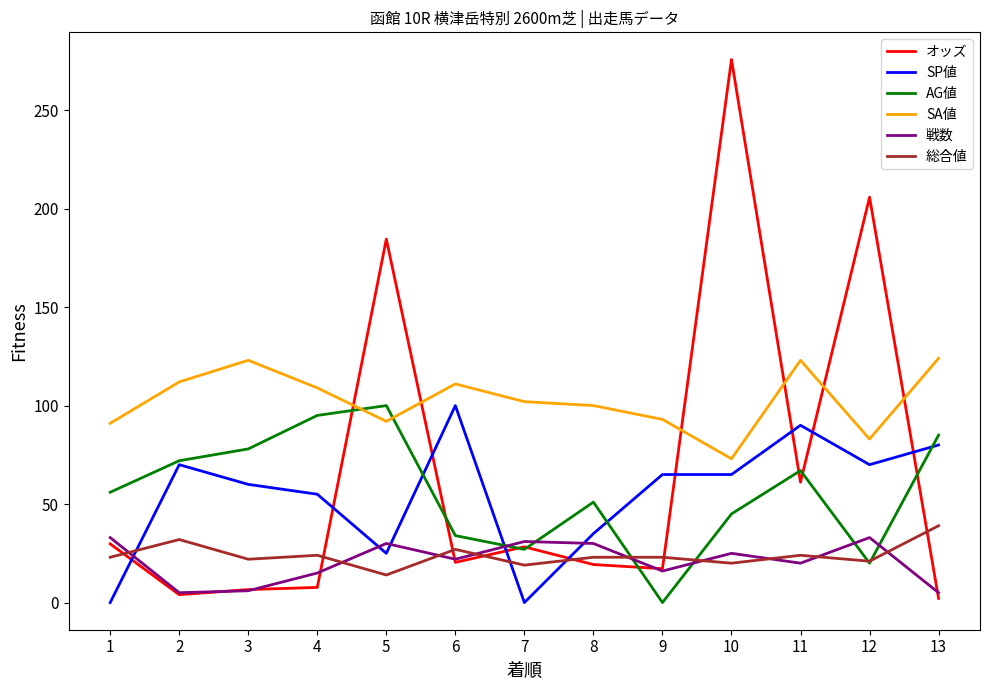

What is the greatest value displayed?

275.7